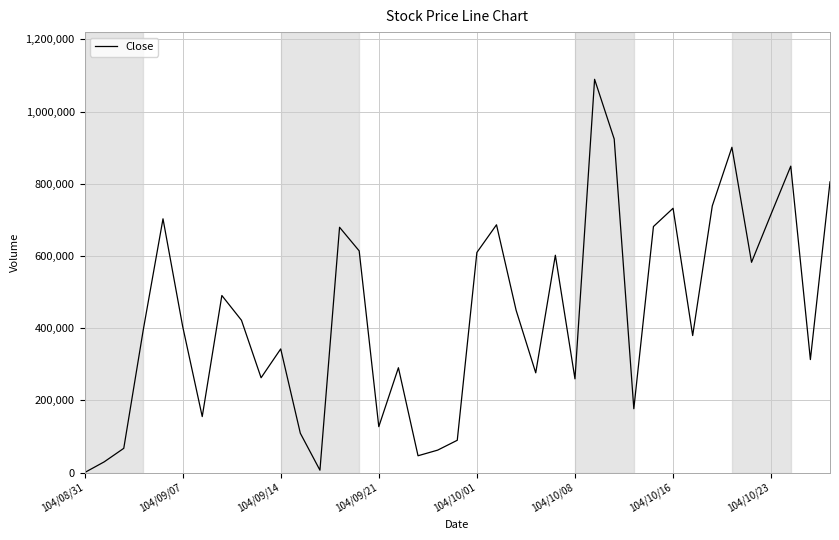

What is the greatest value displayed?

1089170